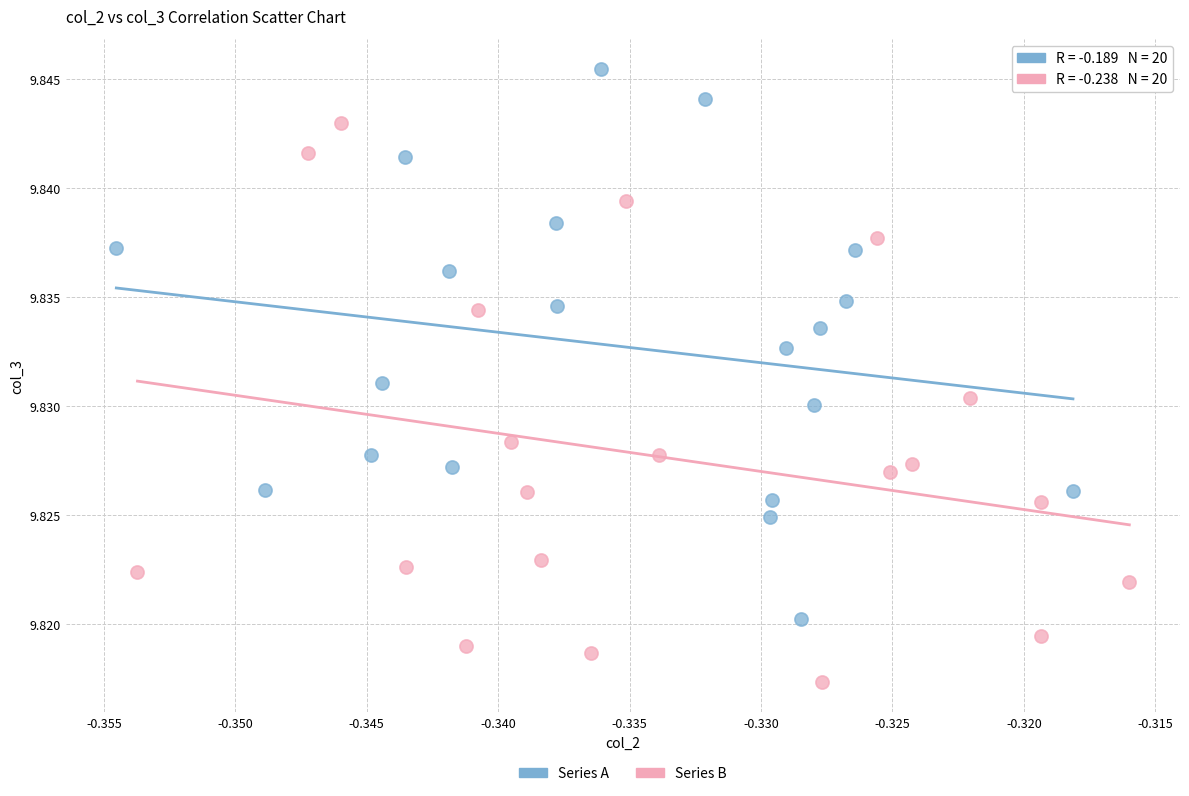

Which series reaches the maximum Y coordinate?

Series A